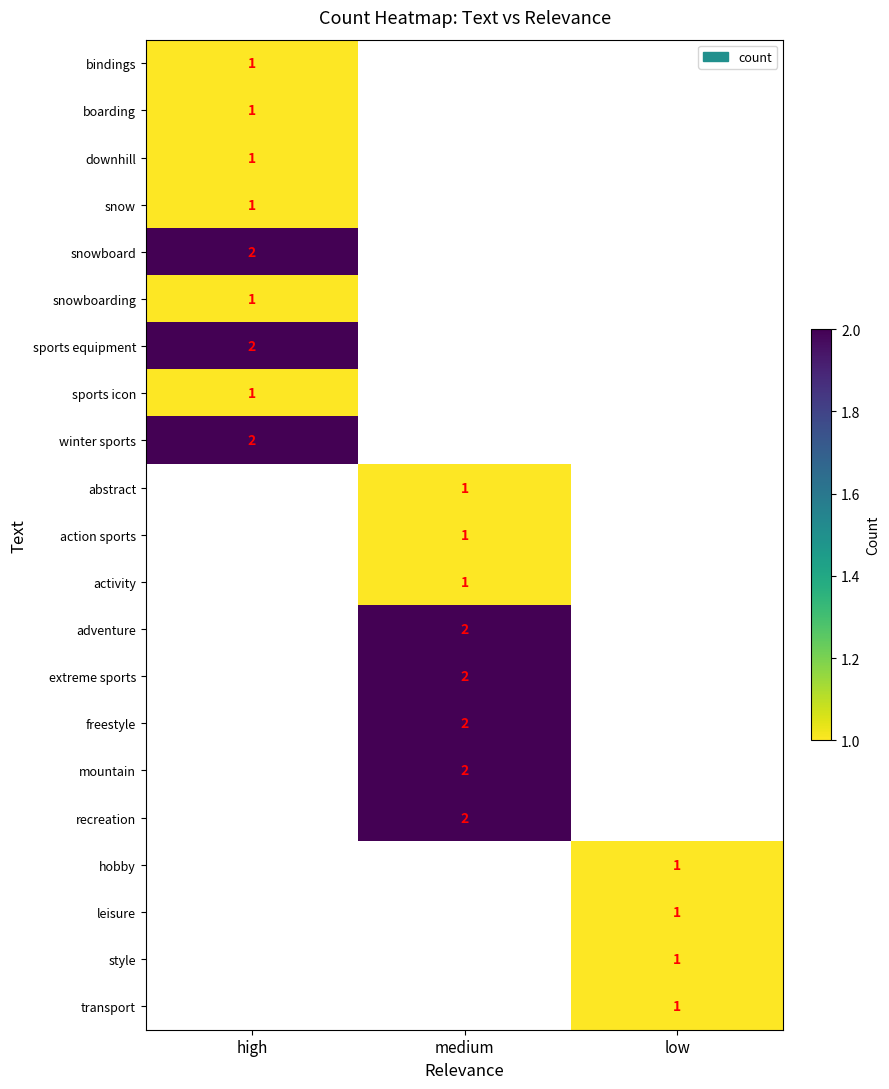

List the series in order of their peak value, highest first.

snowboard, sports equipment, winter sports, adventure, extreme sports, freestyle, mountain, recreation, bindings, boarding, downhill, snow, snowboarding, sports icon, abstract, action sports, activity, hobby, leisure, style, transport